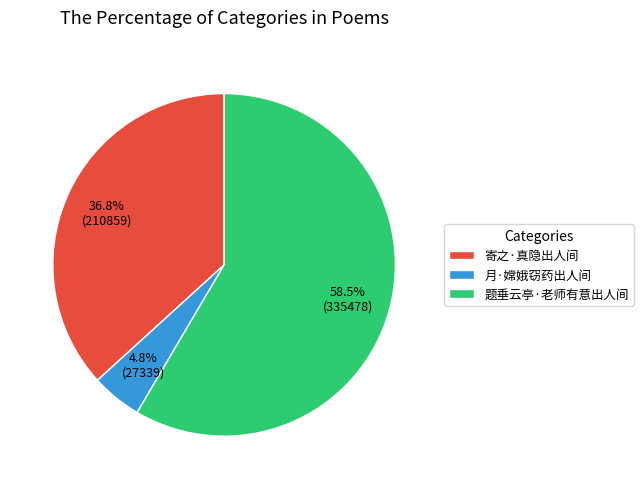

Which slice is the largest?

题垂云亭·老师有意出人间